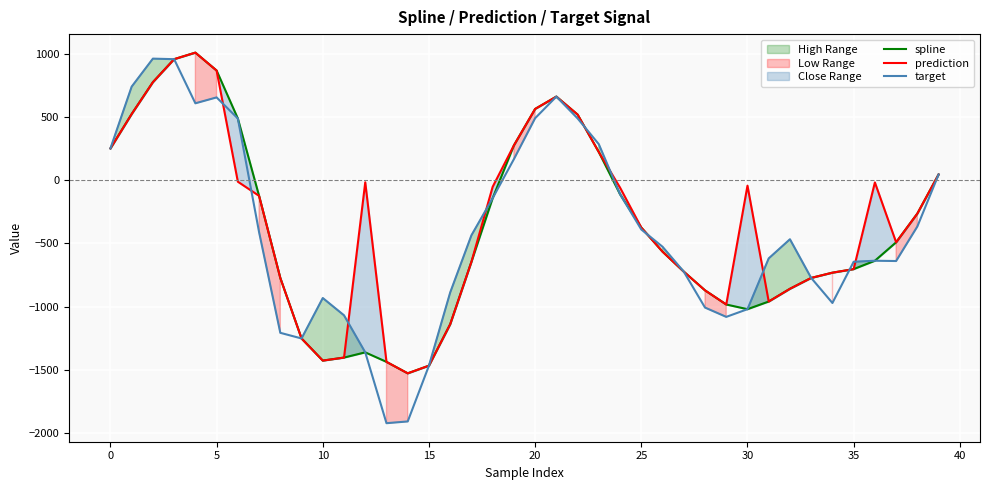

Which series has the largest range (max minus min)?

target